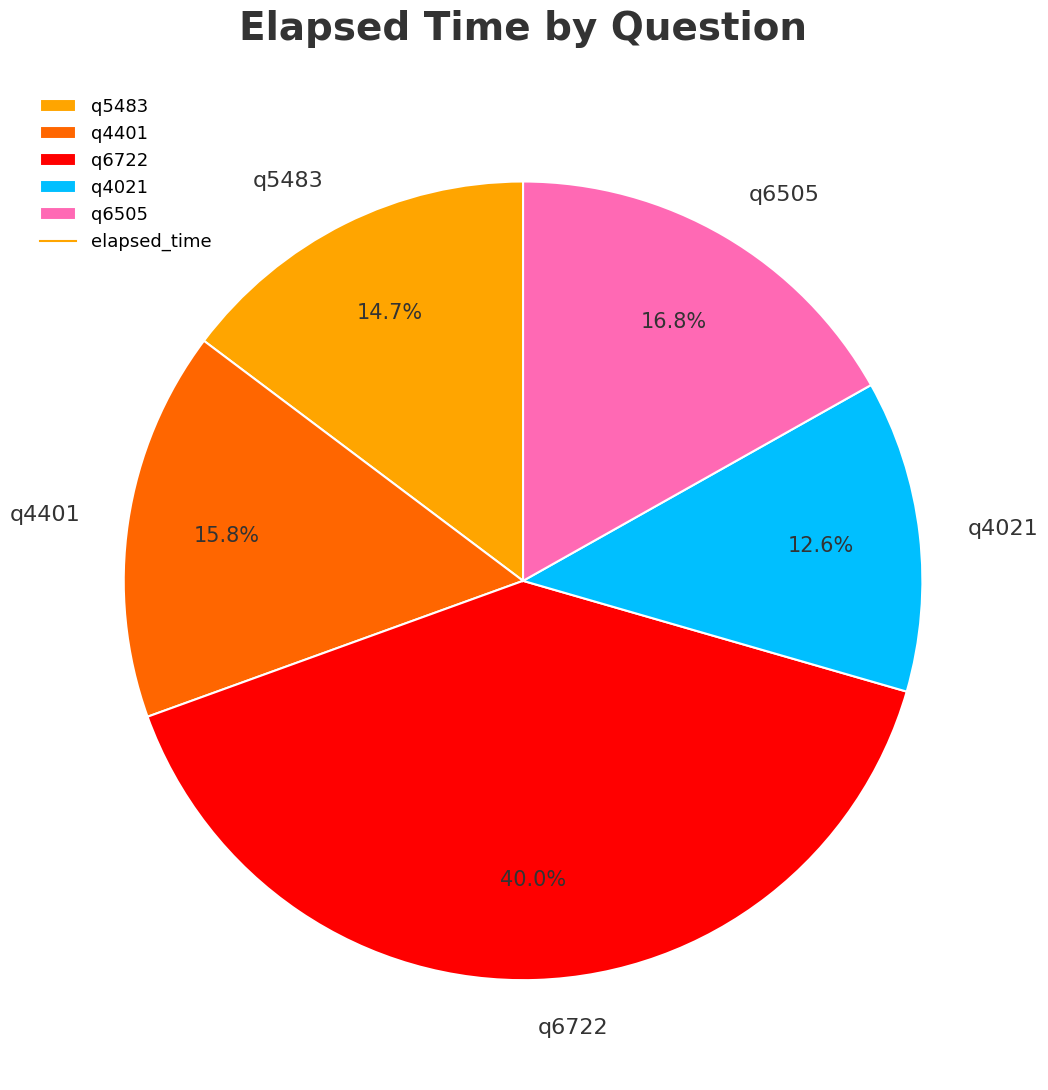

The q6505 slice represents 17% of the pie. True or false?

True